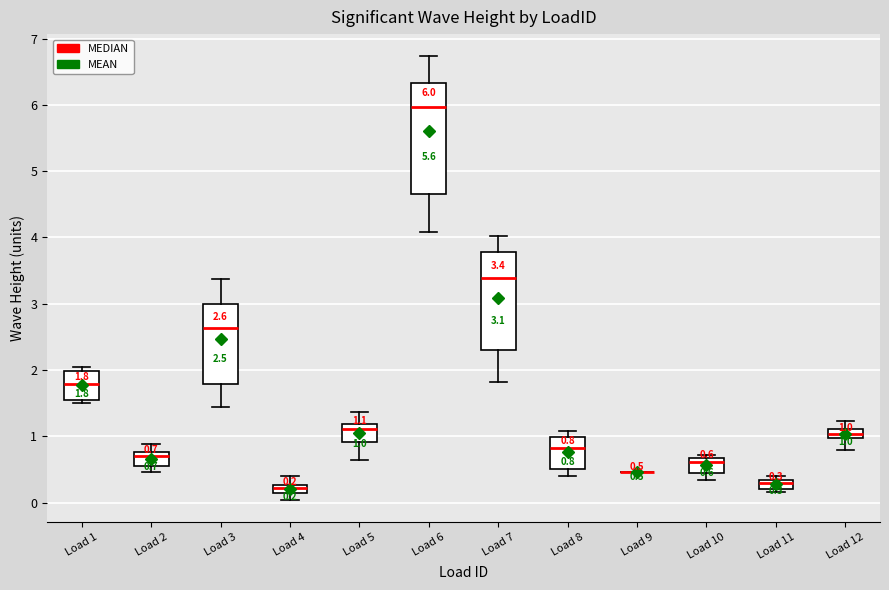

Which box is the tallest, from its lower edge to its upper edge?

Load 6